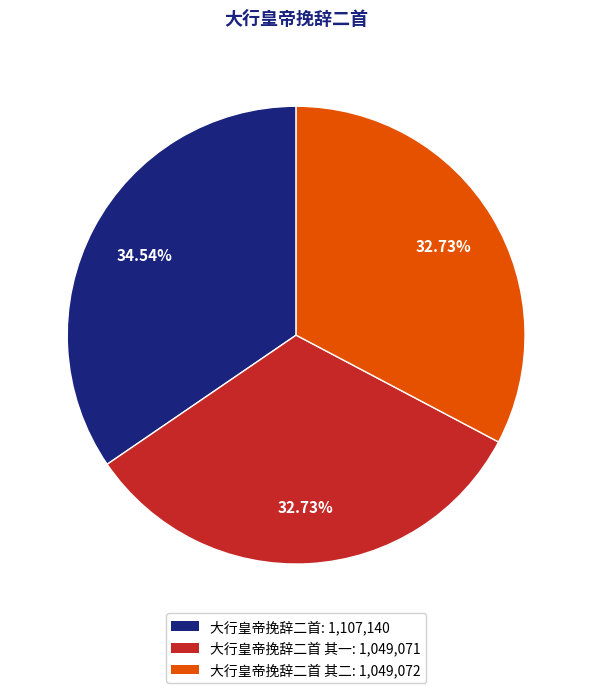

To the nearest percent, what is the difference between the largest and smallest slice percentages?

2%